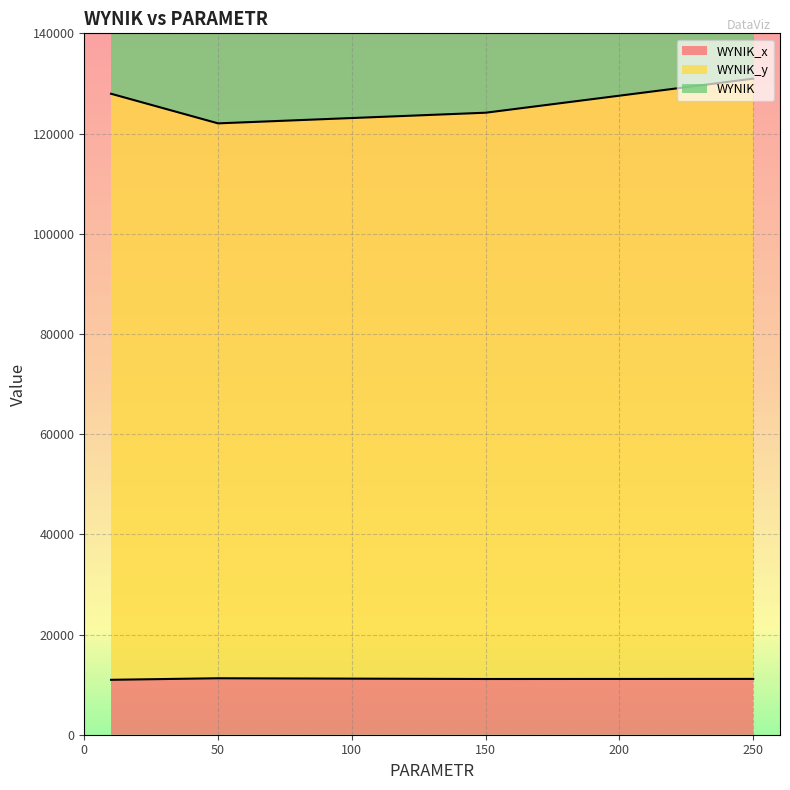

Is the value of WYNIK_y at 50 greater than the value of WYNIK_x at 10?

Yes